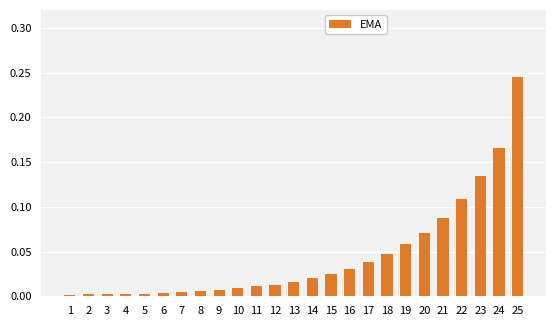

Which category has the highest value across all series?

25